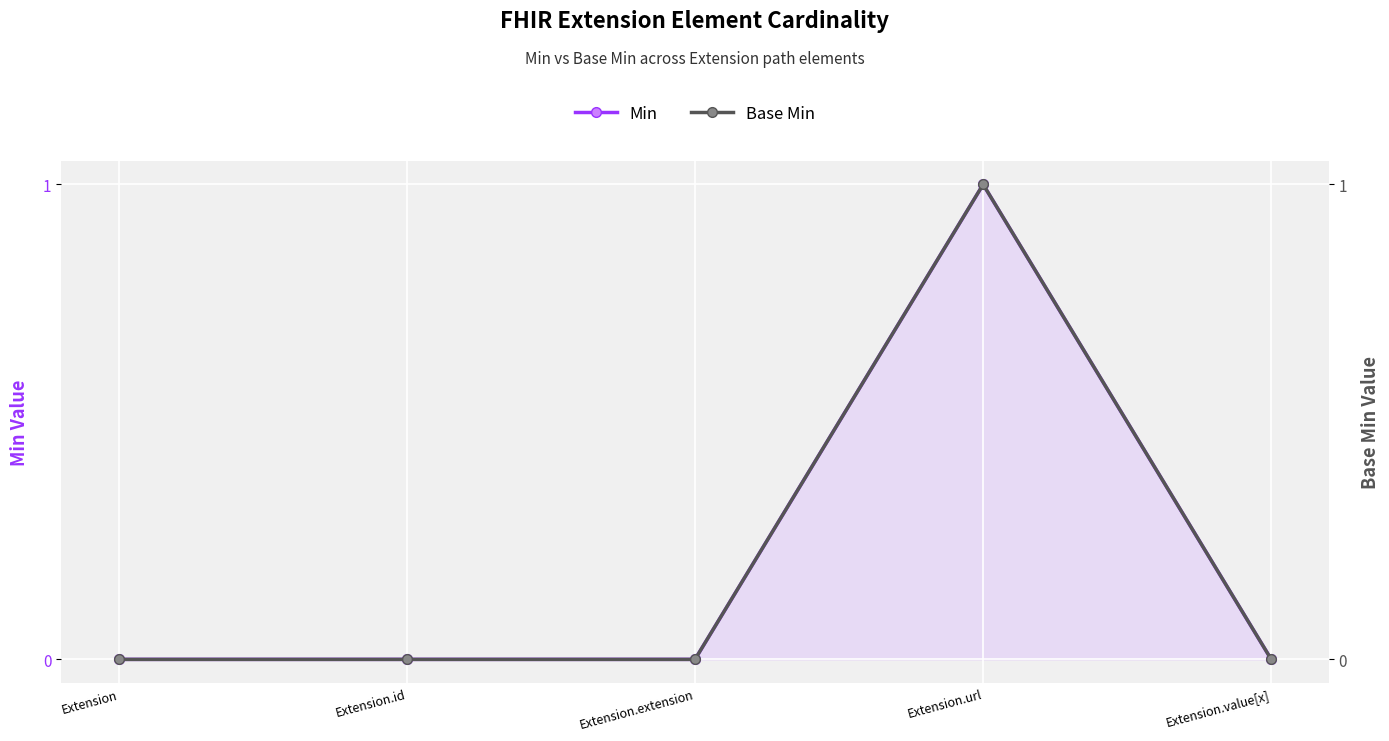

List the series in order of their peak value, highest first.

Min, Base Min